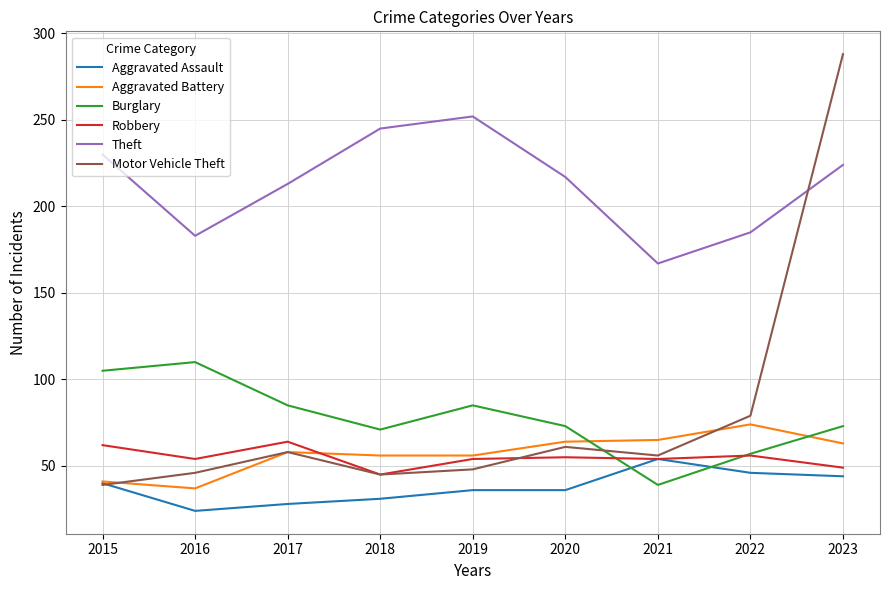

At which category is the sum across all series the highest?

2023